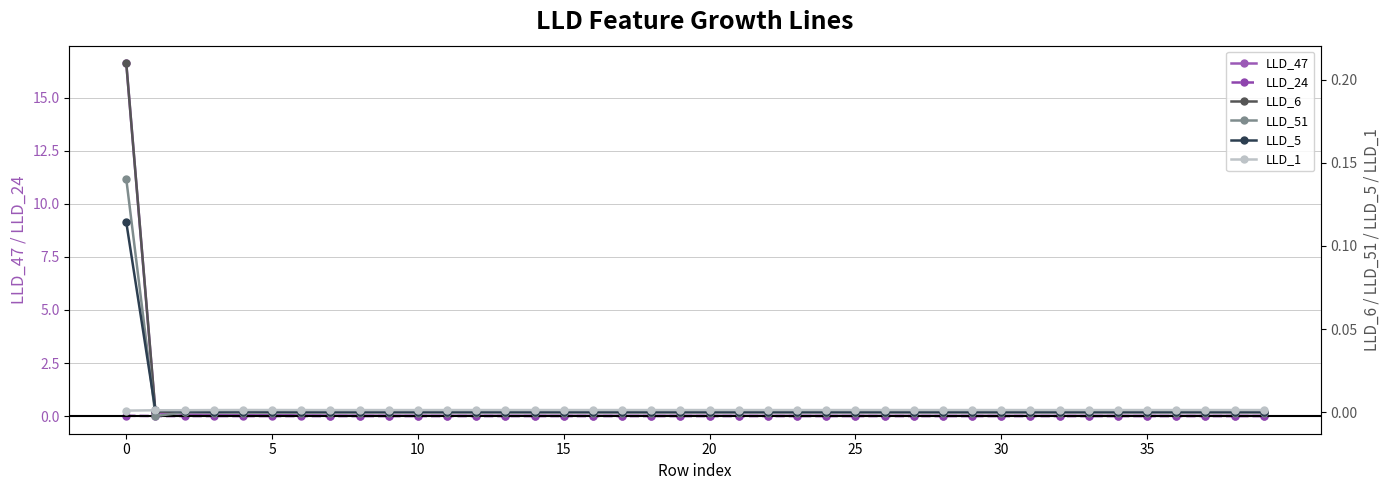

What is the label of the 26th point from the left?

25